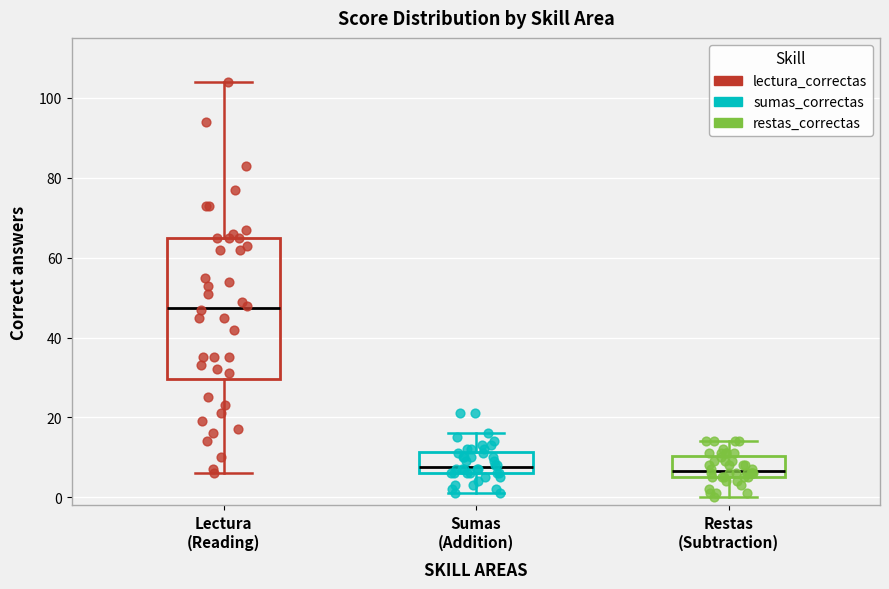

Reading left to right, read every box against the y-axis: the position of its median line, the range the box covers, and the ends of its whiskers. The values are not printed on the chart, so give them approximately, as read against the axis.

Lectura (Reading): median 48, box 30 to 66, whiskers 6 to 104
Sumas (Addition): median 8, box 6 to 12, whiskers 2 to 16
Restas (Subtraction): median 6 (just above the box's lower edge), box 6 to 10, whiskers 0 to 14